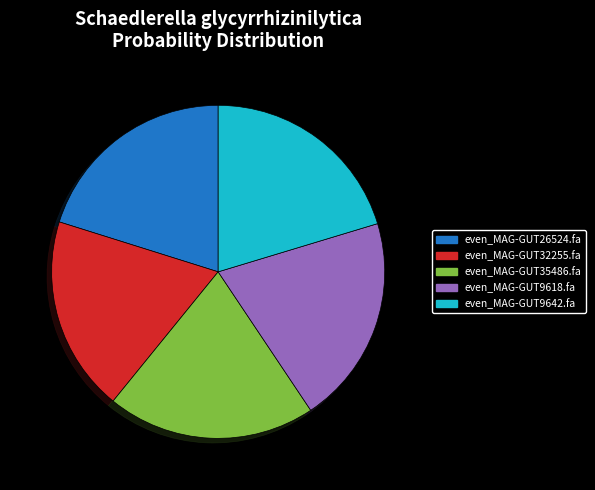

Which category has the smallest portion of the pie?

even_MAG-GUT32255.fa